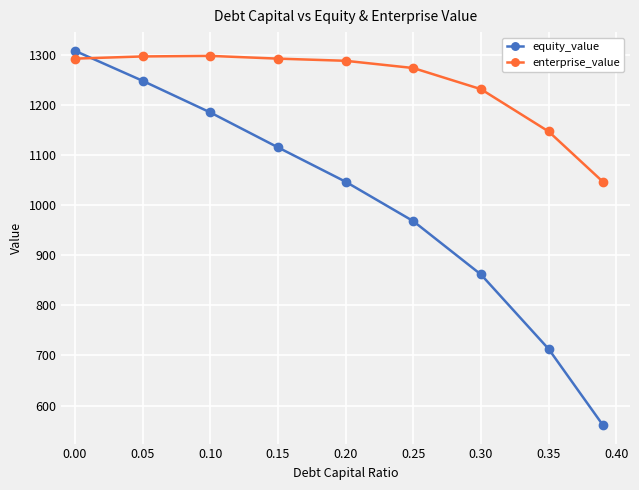

What is the highest value of the enterprise_value series?

1297.8